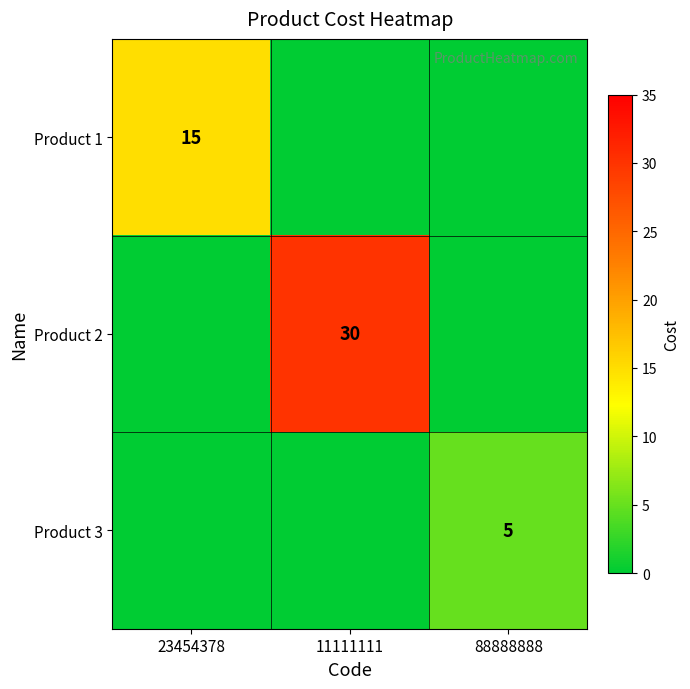

The Product 2 series shows 30 at 11111111. True or false?

True